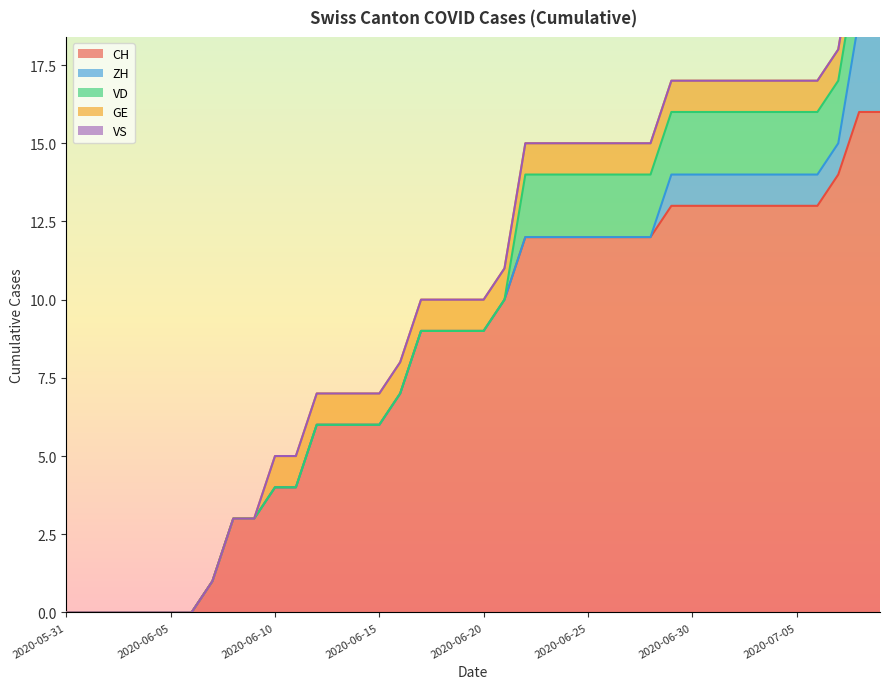

Does the chart display data point markers on the line(s)?

No